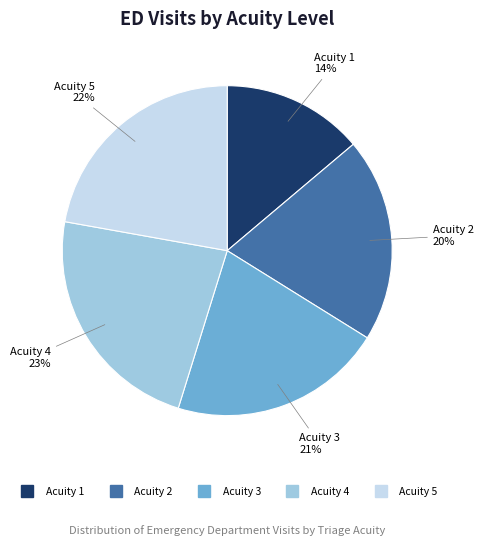

Approximately how many times larger is the value at Acuity 2 compared to Acuity 3?

1.0